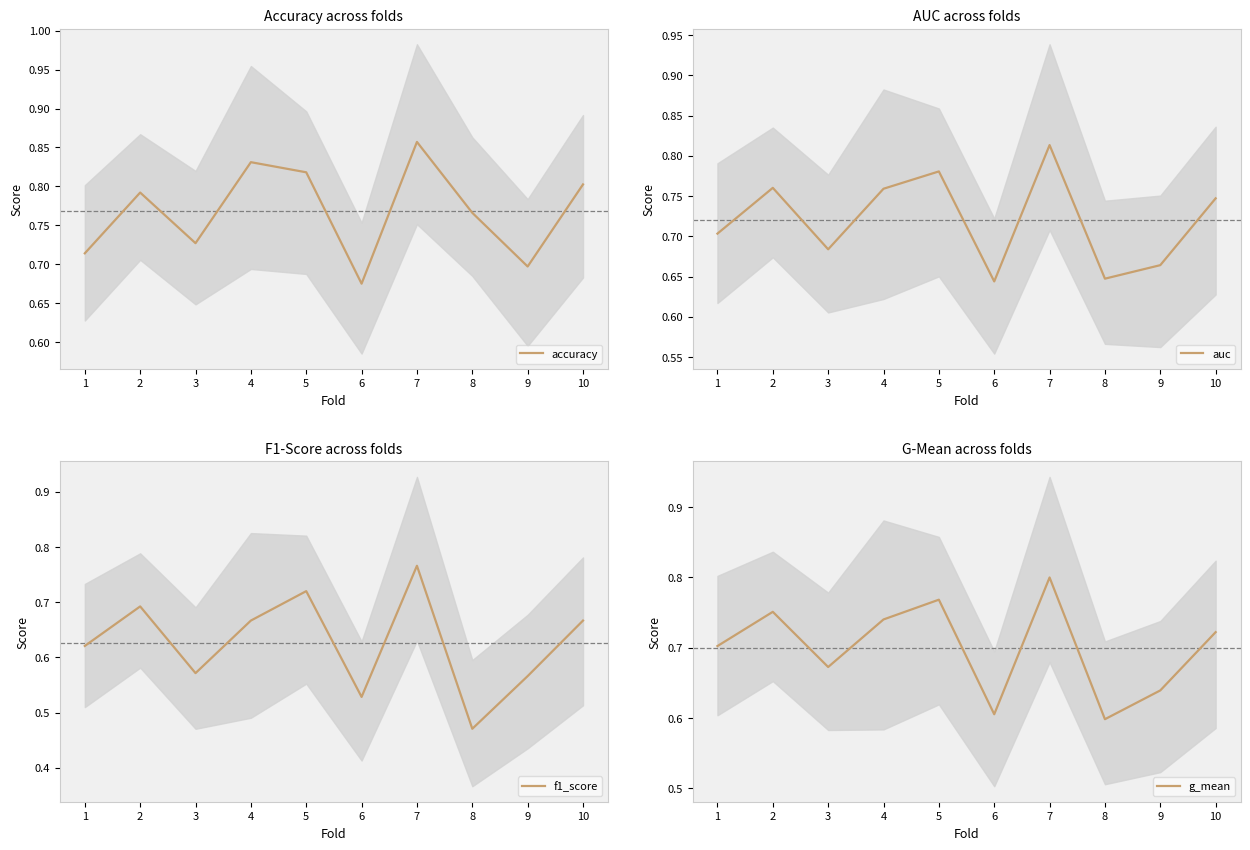

Which category has the highest value in the auc series?

7